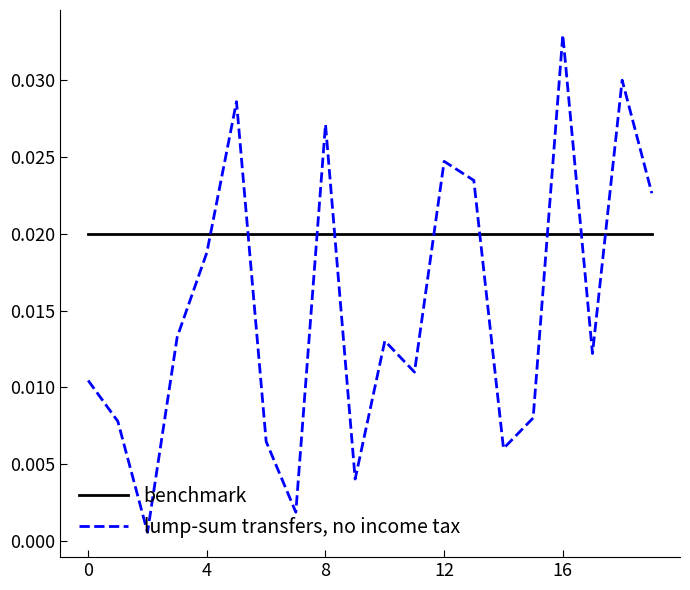

Which series has the widest spread of values?

lump-sum transfers, no income tax